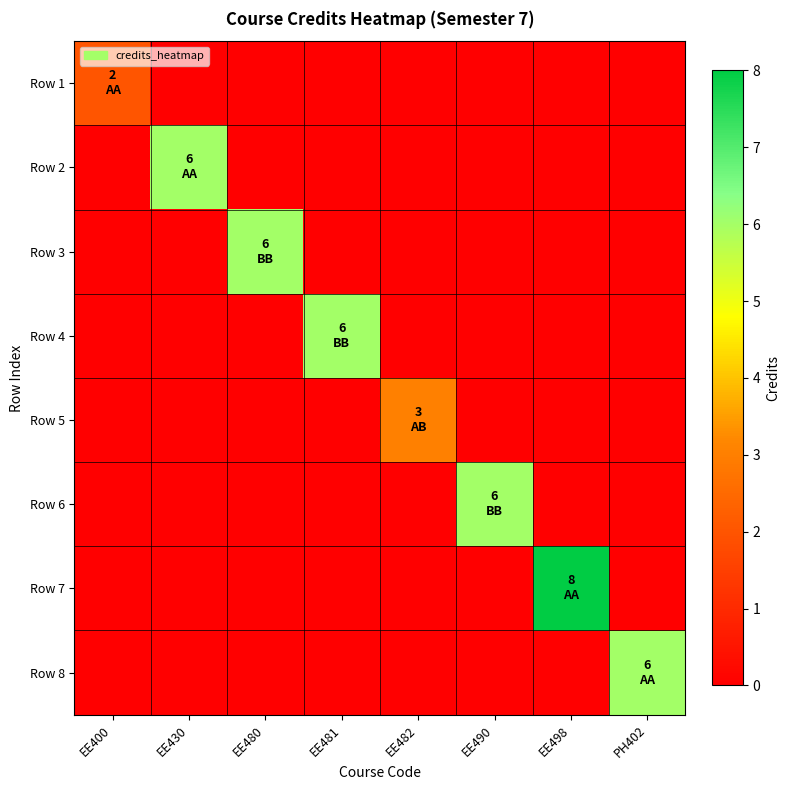

List the series in order of their peak value, lowest first.

Row 1, Row 5, Row 2, Row 3, Row 4, Row 6, Row 8, Row 7